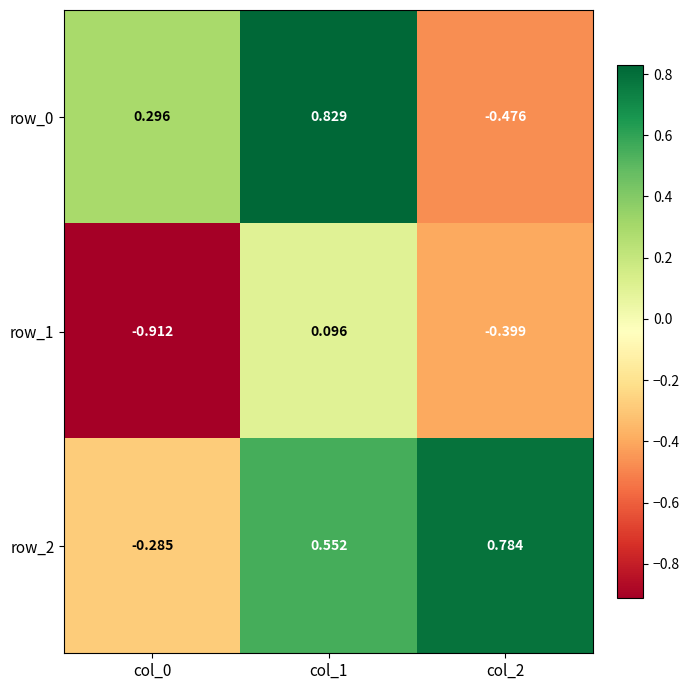

At how many categories does at least one series exceed 0?

3